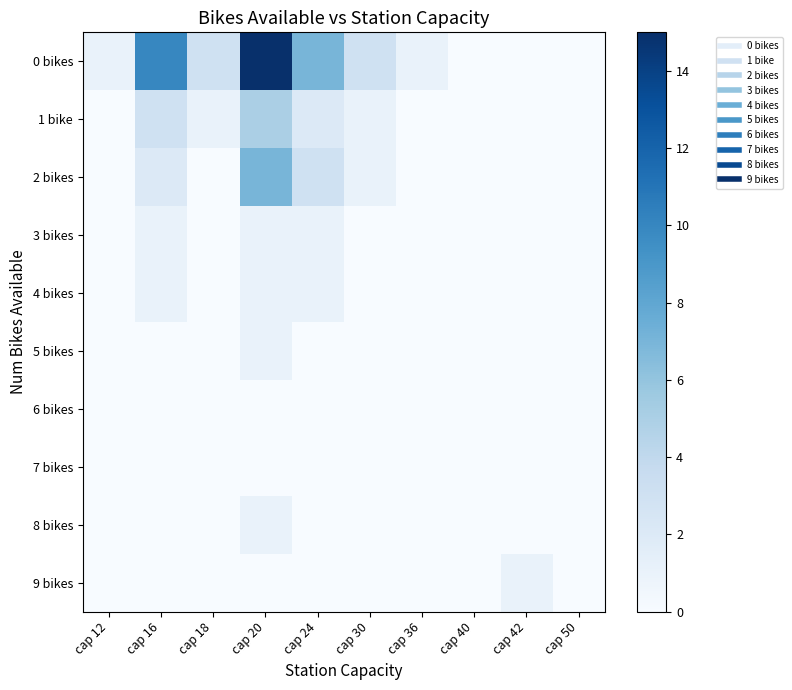

Which series has the largest range (max minus min)?

0 bikes